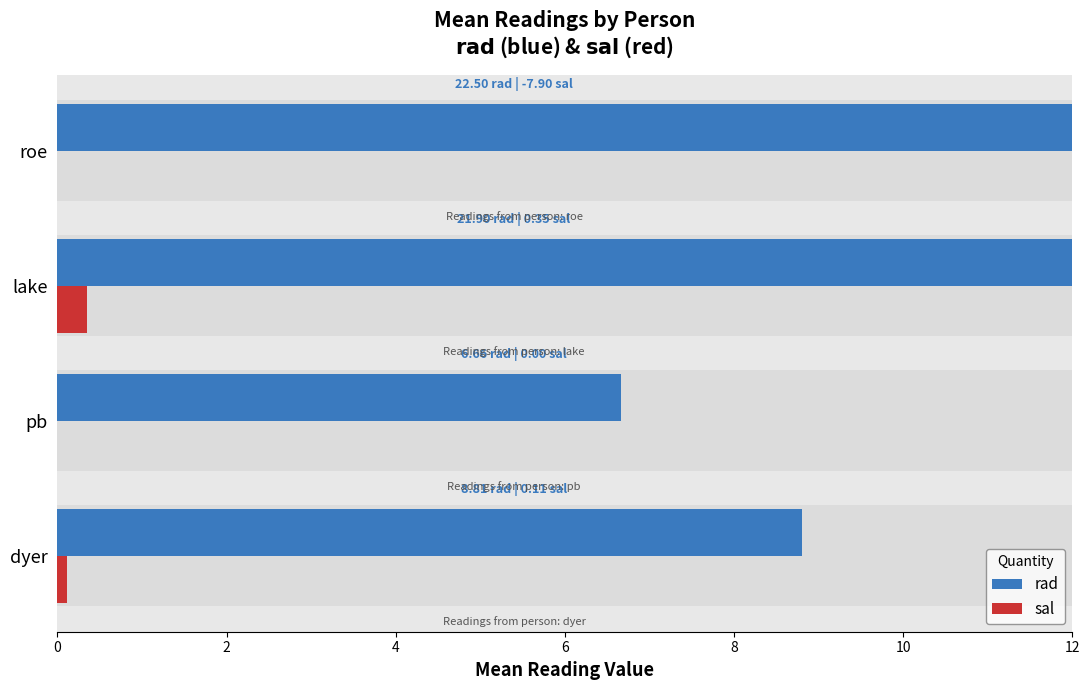

Rank the series by their average value, from highest to lowest.

rad, sal